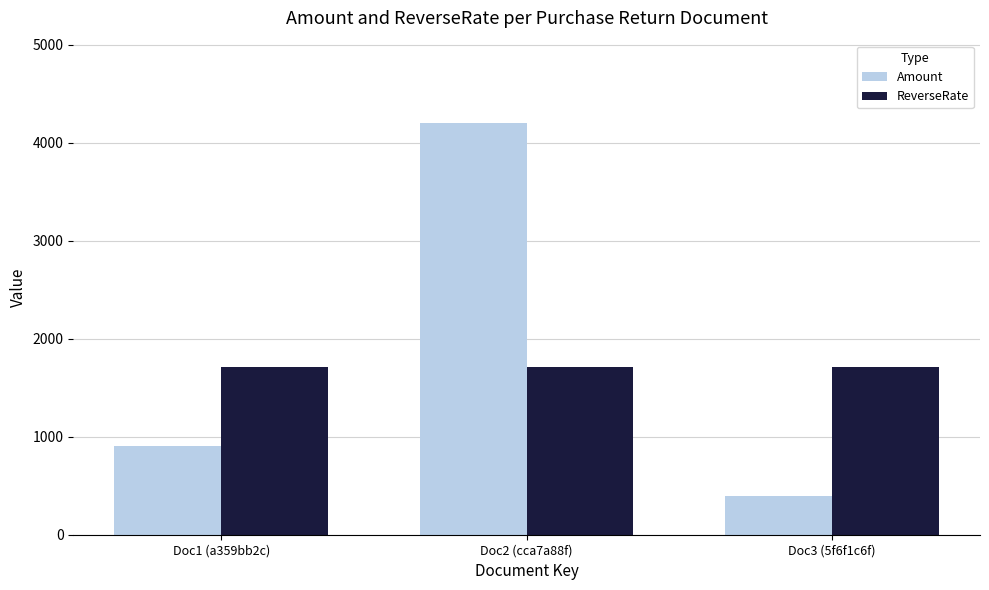

At which category is the sum across all series the highest?

Doc2 (cca7a88f)